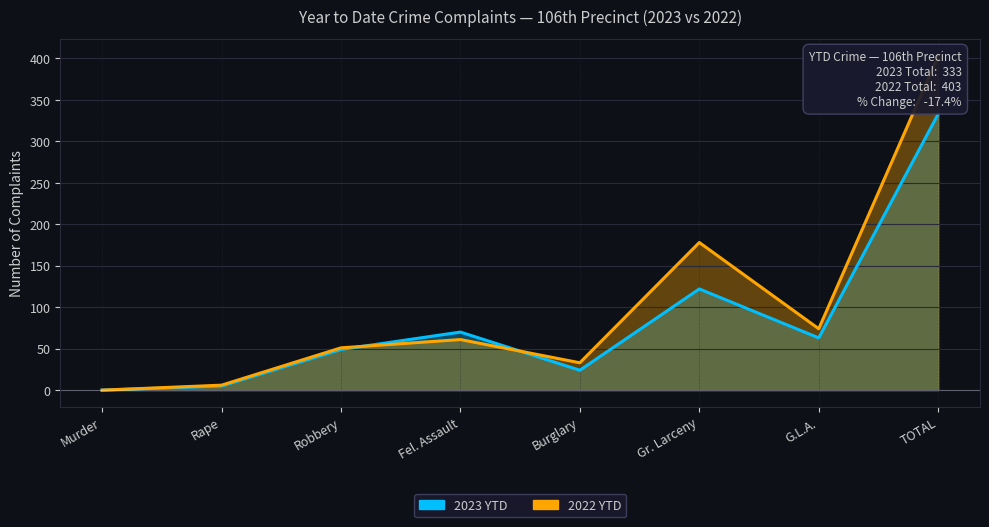

What is the sum of the 2022 YTD values at Robbery and Burglary?

84